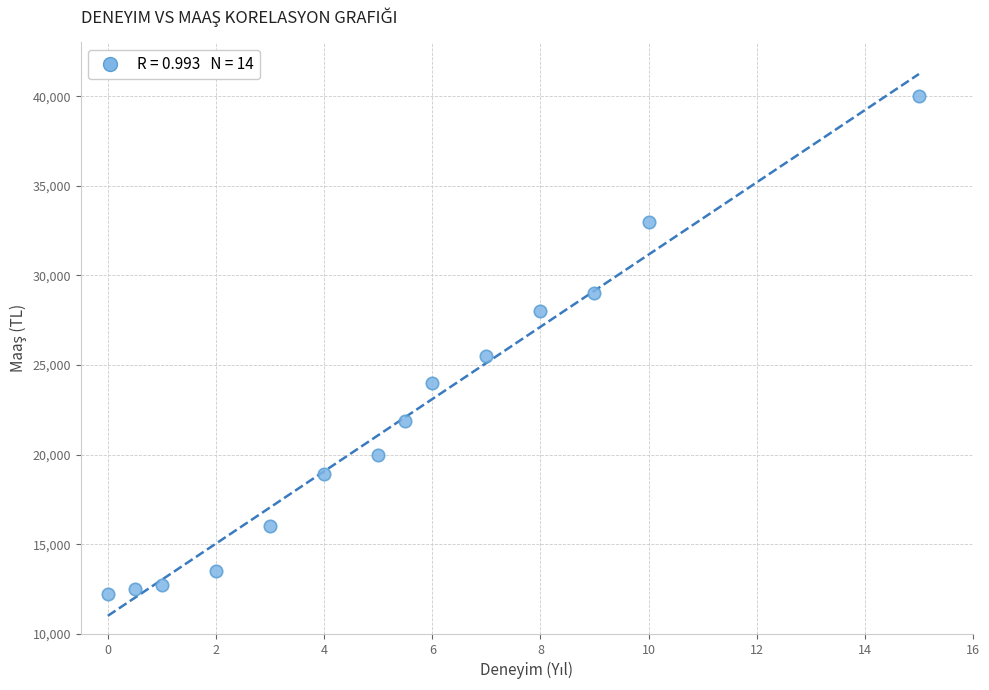

What Y value in the scatter plot is closest to 26125?

25500